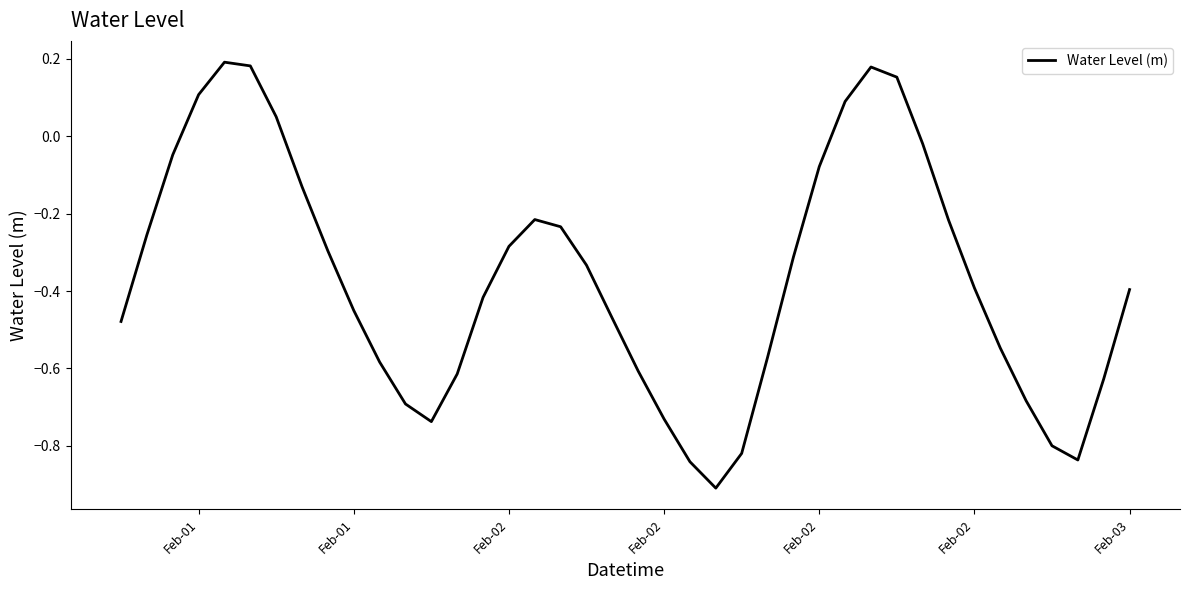

How many values are below zero?

33